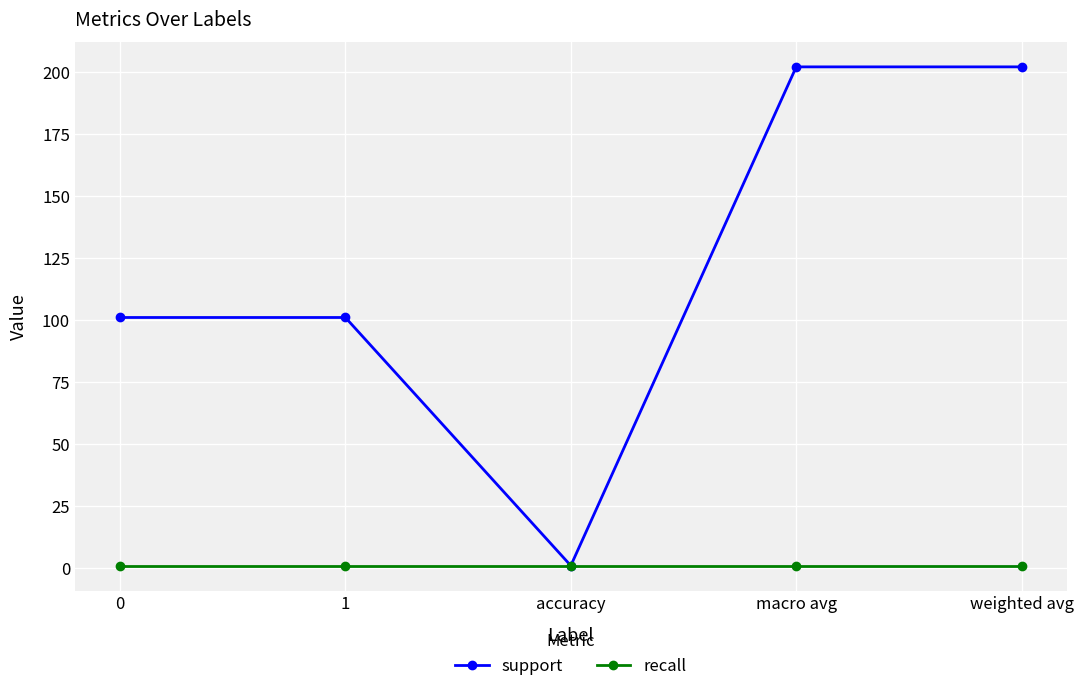

Reading left to right, transcribe all the data shown in this chart.

support: 101	101	1	202	202
recall: 1	1	1	1	1